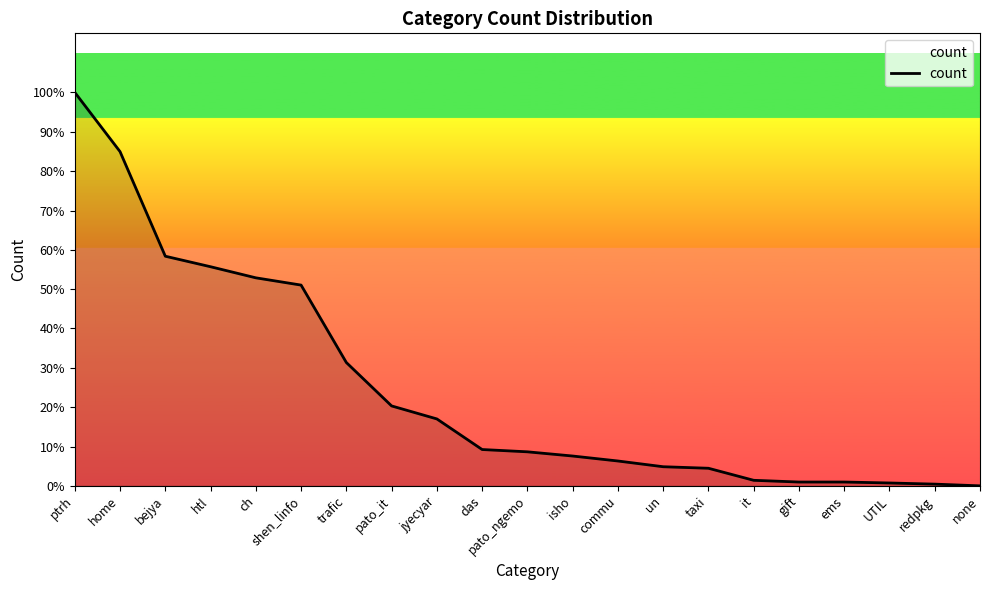

Does the chart display data point markers on the line(s)?

No